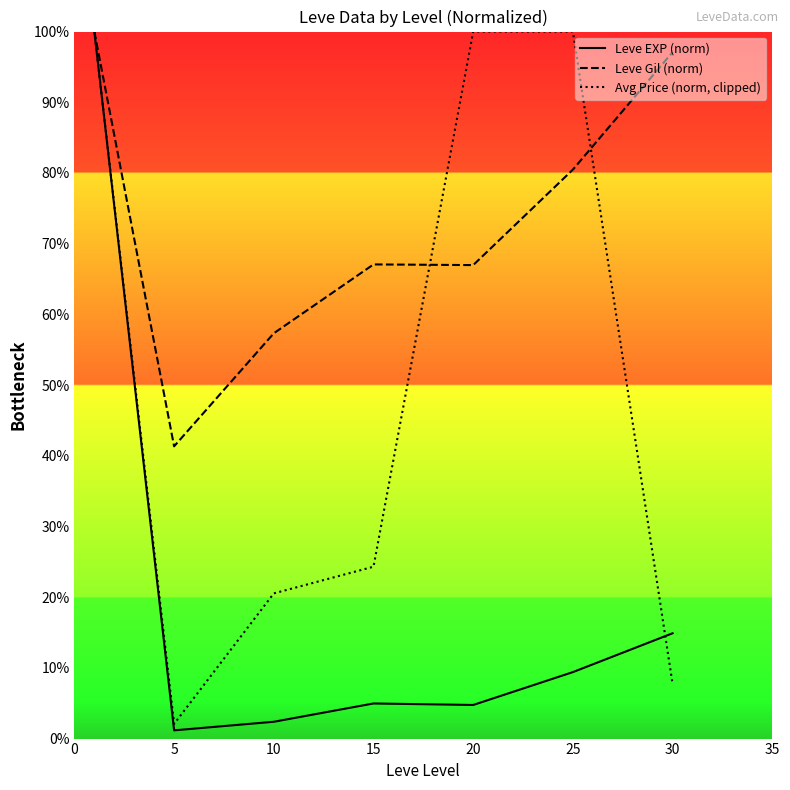

What is the total value across all series at 15?

96.3